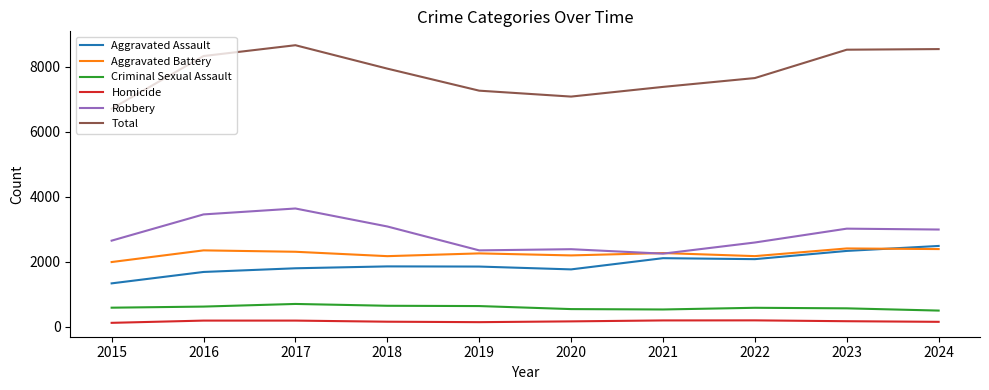

What are all the series names shown in the legend?

Aggravated Assault, Aggravated Battery, Criminal Sexual Assault, Homicide, Robbery, Total